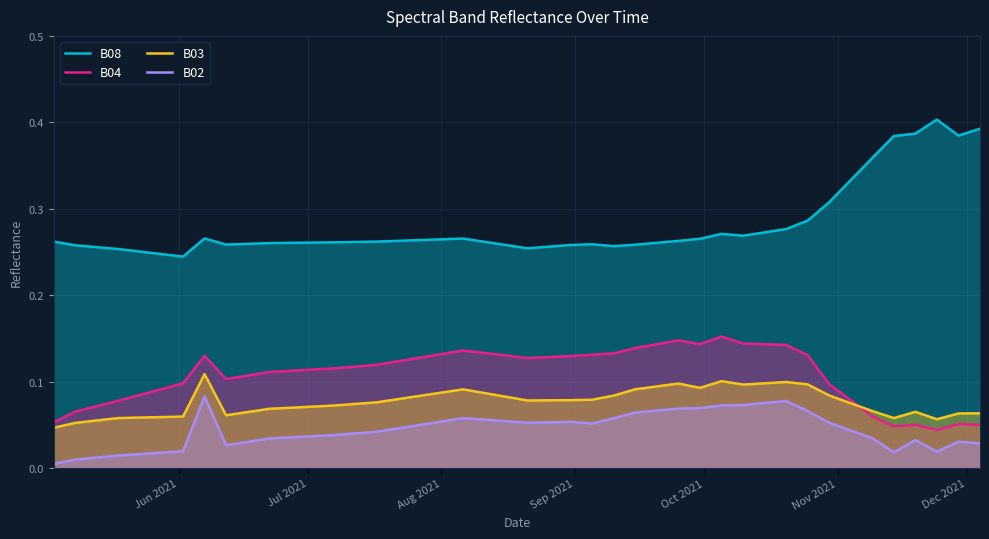

Which series has the largest total across all categories?

B08